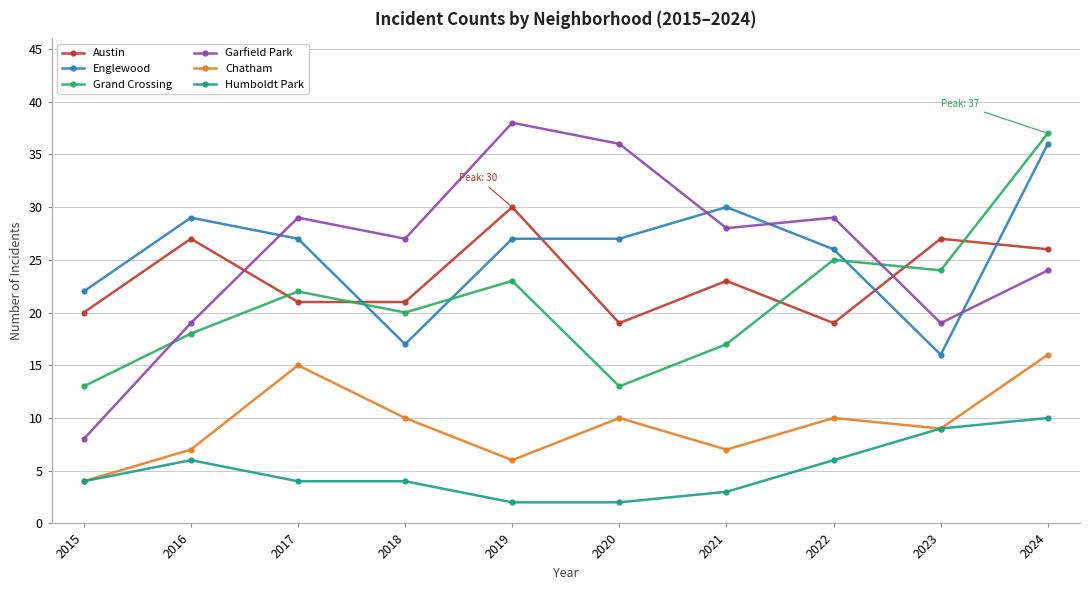

At how many categories does at least one series exceed 28?

7